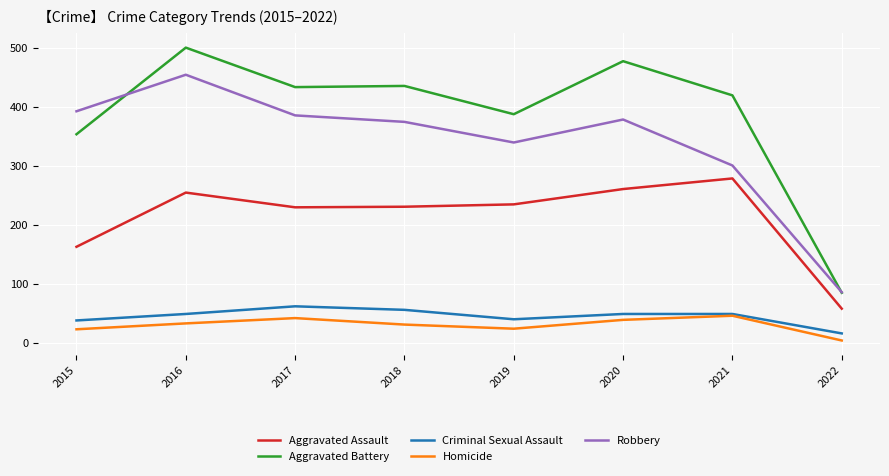

What is the sum of the Criminal Sexual Assault values at 2017 and 2018?

118